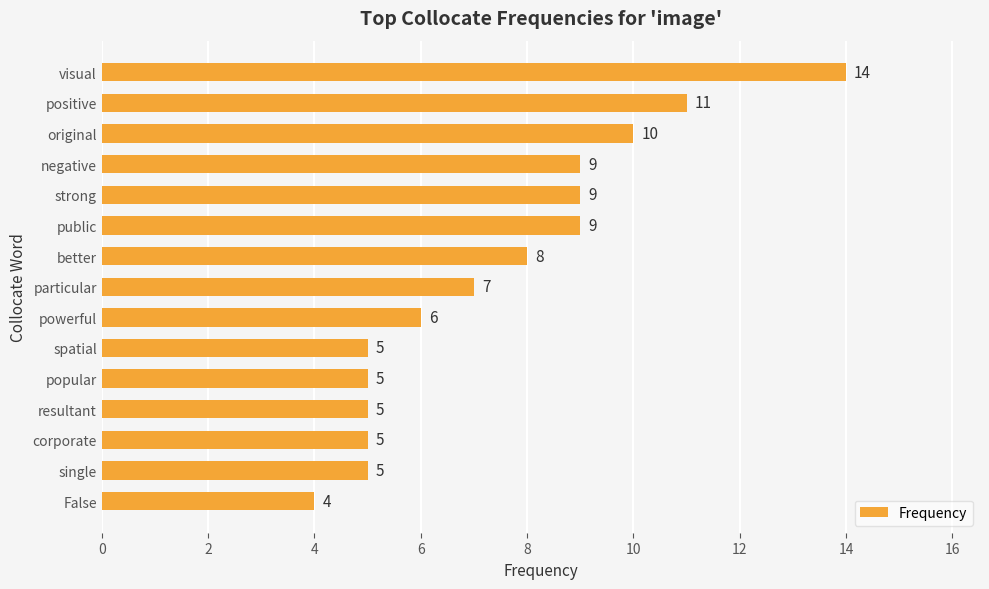

The value at negative is 9. True or false?

True